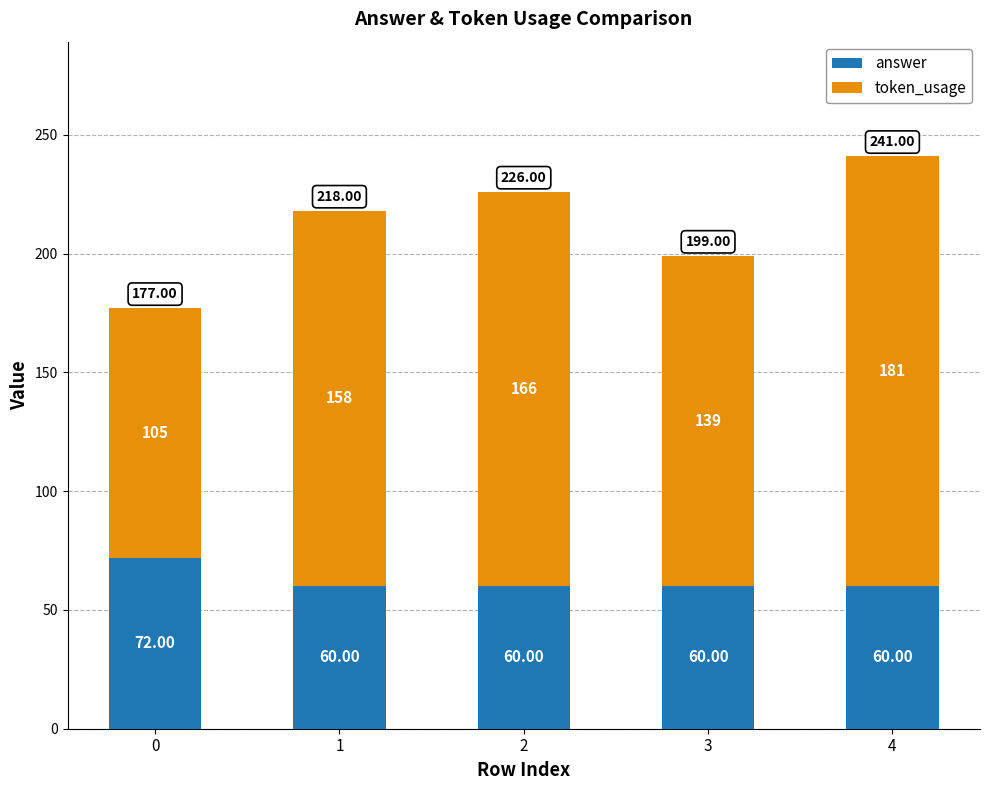

What is the total value across all series at 4?

241